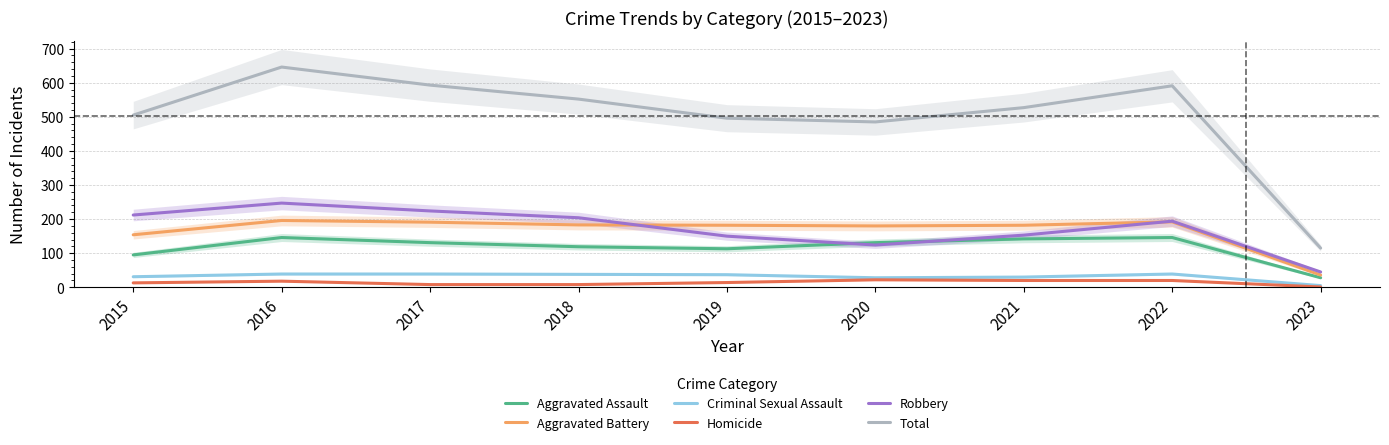

What is the value of the Total point at the 1st from the left?

505